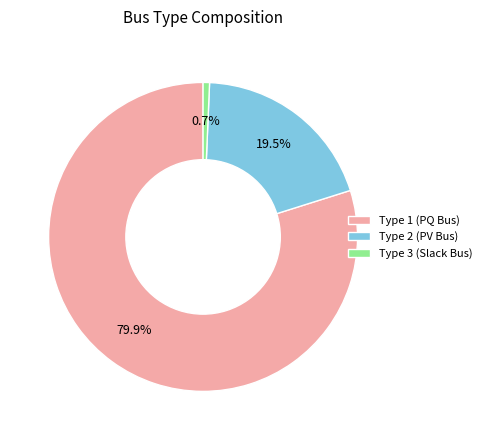

Which has a higher value, Type 1 (PQ Bus) or Type 2 (PV Bus)?

Type 1 (PQ Bus)